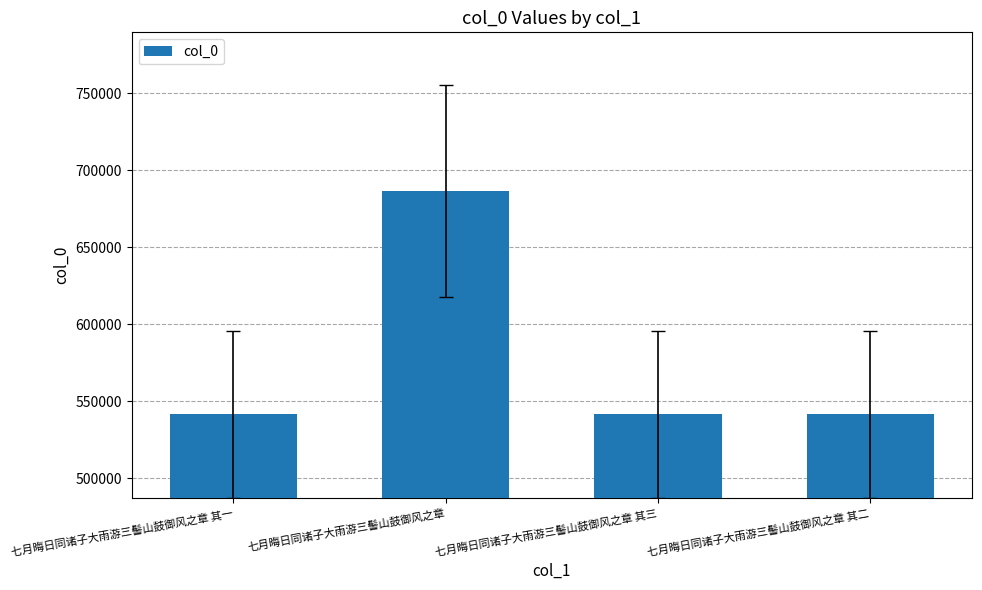

How many categories are shown in the chart?

4